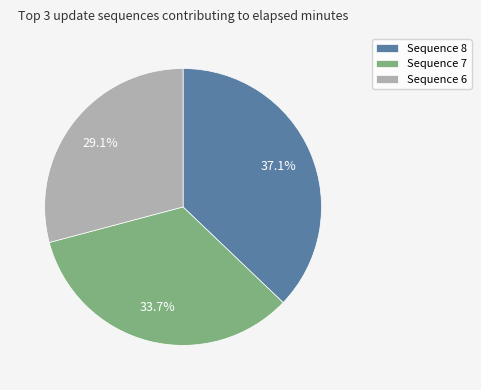

What is the largest slice in the pie chart?

Sequence 8